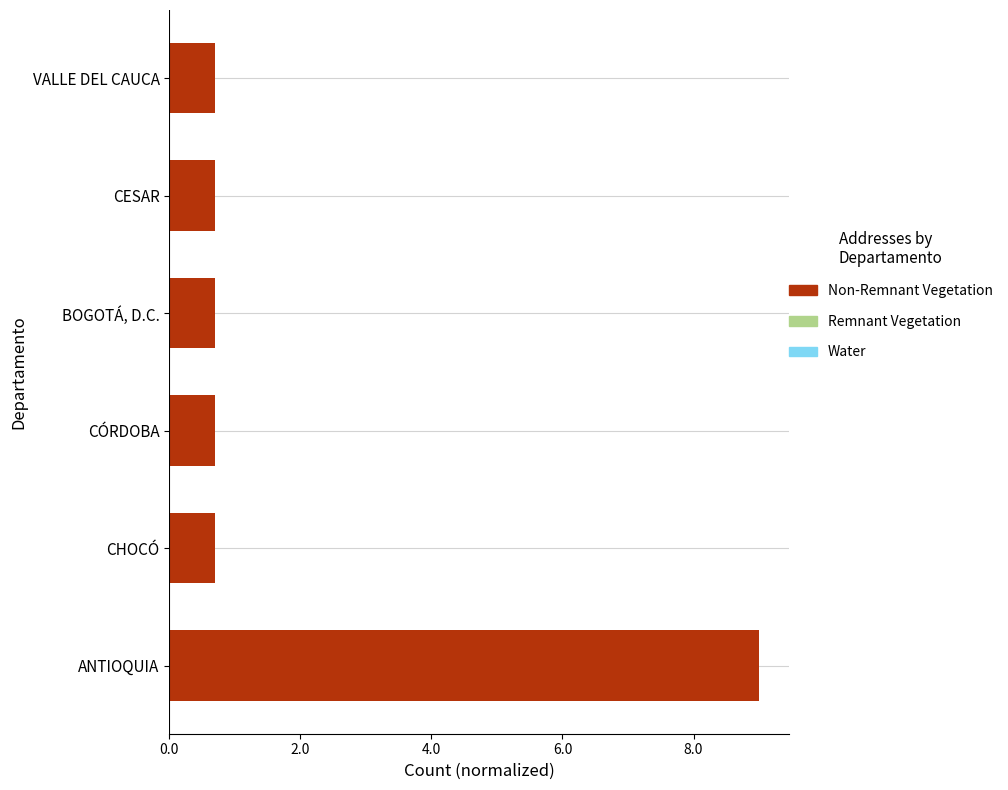

Is it true that the value at ANTIOQUIA is 5.3?

False